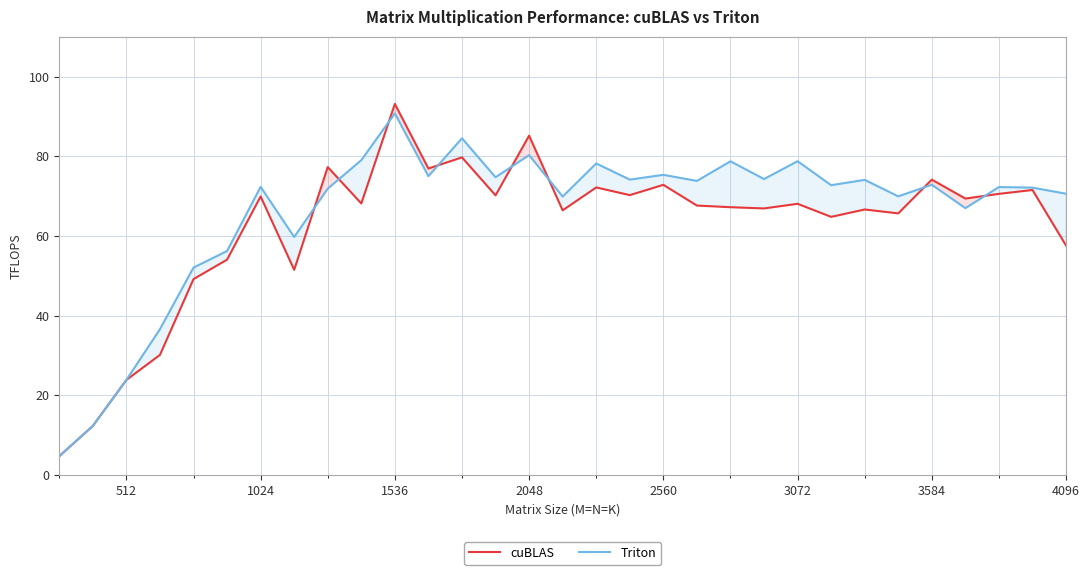

List the series in order of their peak value, lowest first.

Triton, cuBLAS